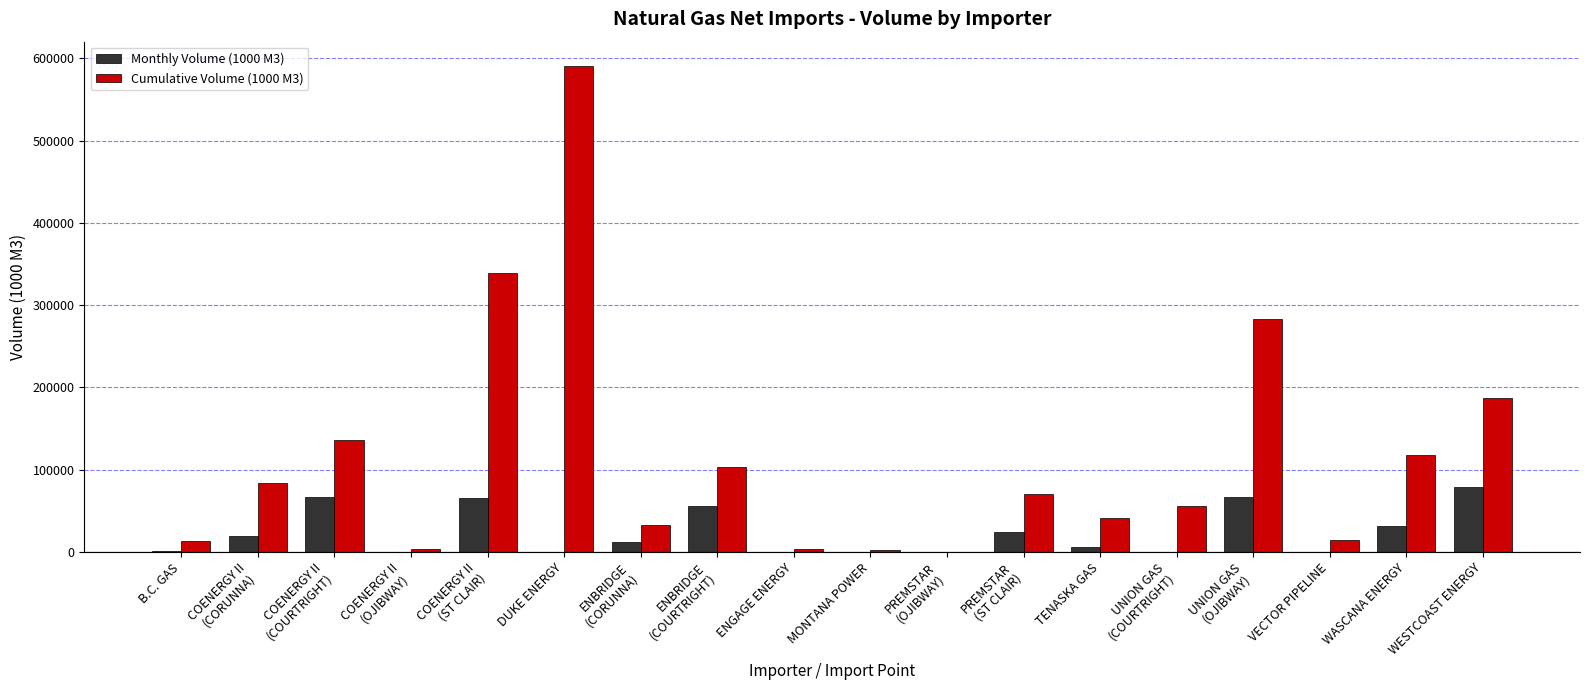

What is the highest value of the Cumulative Volume (1000 M3) series?

590790.8